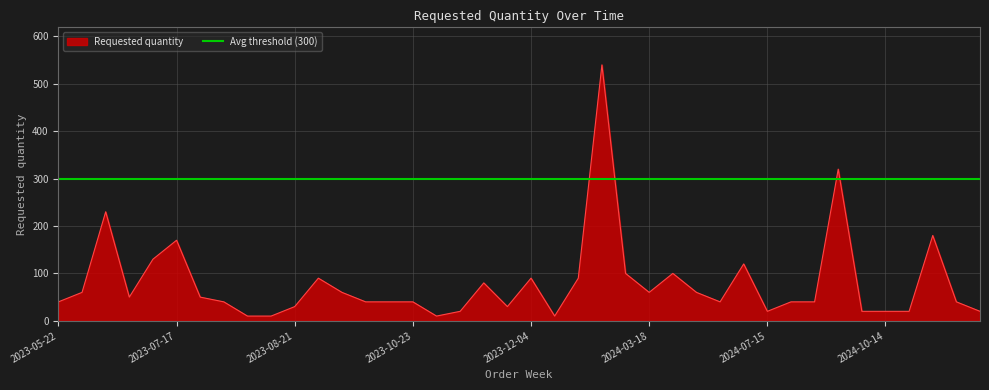

How many interior local peaks (higher than both neighbors) does the data have?

10